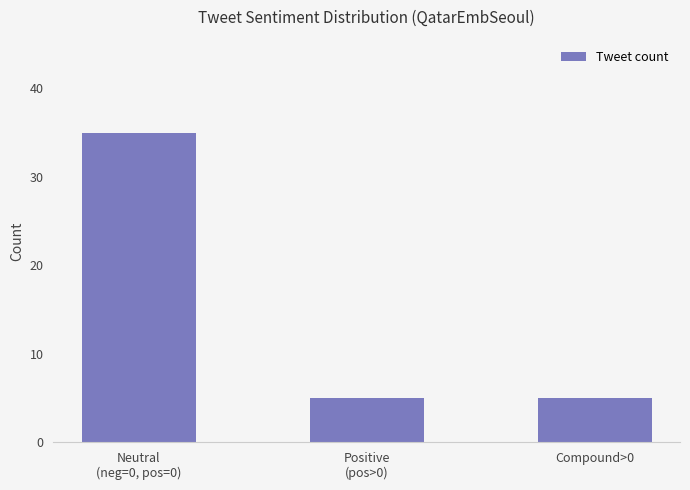

What is the sum of the values at Neutral
(neg=0, pos=0) and Compound>0?

40